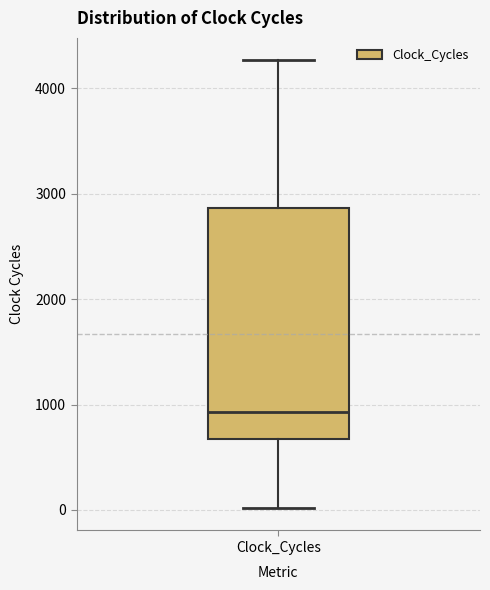

Transcribe this box plot: give where the median line is, the range the box spans, and where the two whiskers end, as read against the y-axis. The values are not printed on the chart, so give them approximately, as read against the axis.

median 900, box 700 to 2900, whiskers 0 to 4300